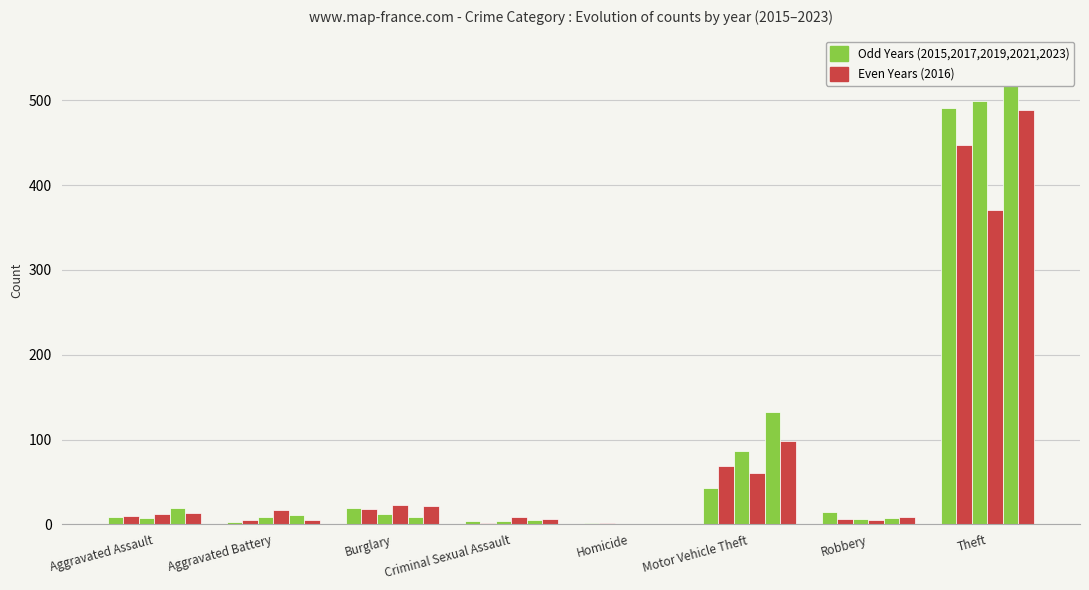

Reading left to right, what are all the values shown in this chart?

2015: 8	3	19	4	1	43	15	491
2017: 10	5	18	2	1	69	6	447
2019: 7	8	12	4	0	87	6	499
2021: 12	17	23	9	0	60	5	371
2023: 19	11	9	5	0	133	7	549
2016: 13	5	22	6	0	98	8	489